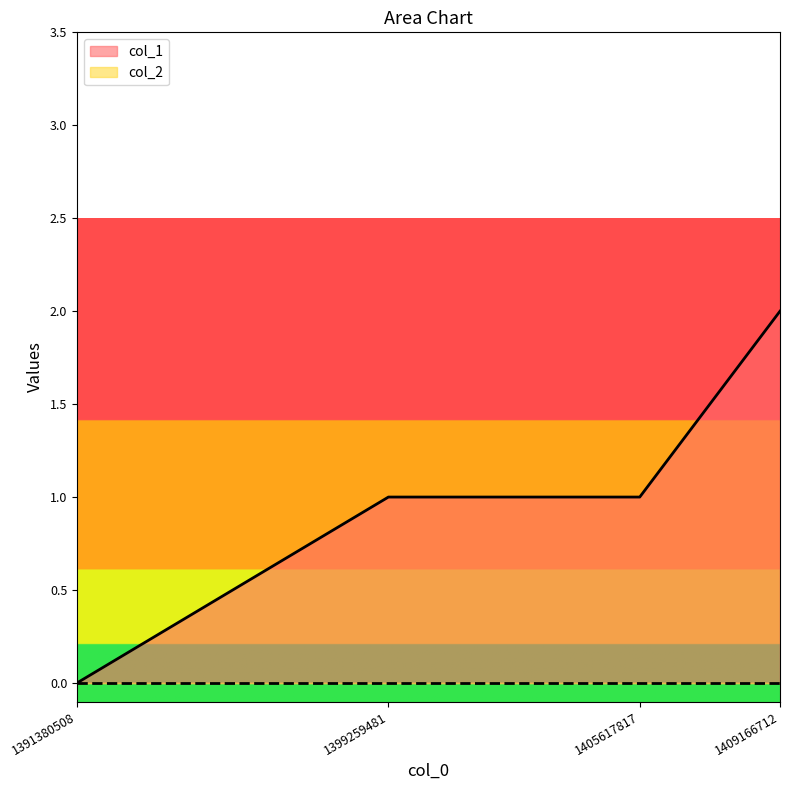

At which label is the value closest to 1?

1399259481